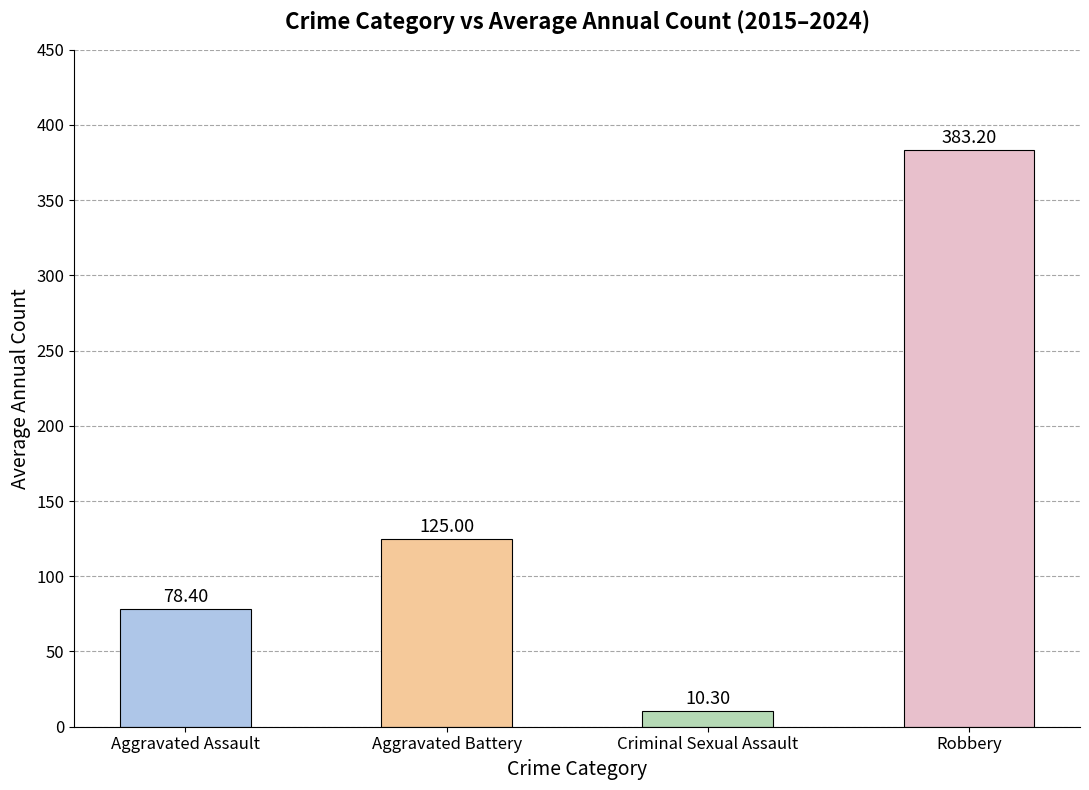

List the labels in order of value, smallest first.

Criminal Sexual Assault, Aggravated Assault, Aggravated Battery, Robbery